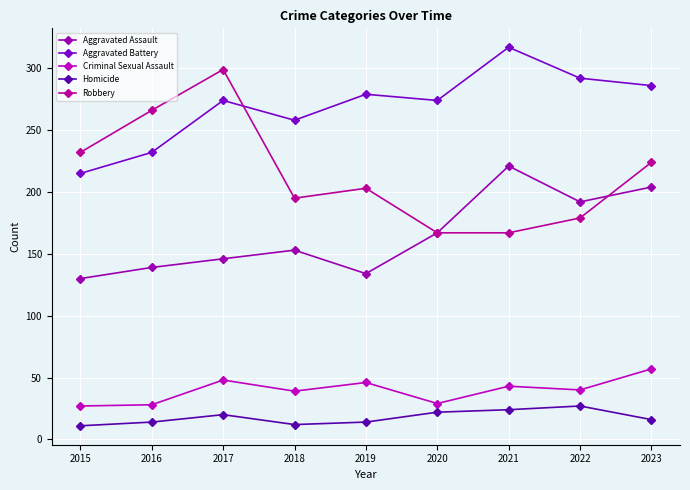

The value of Homicide at 2015 is 19. True or false?

False